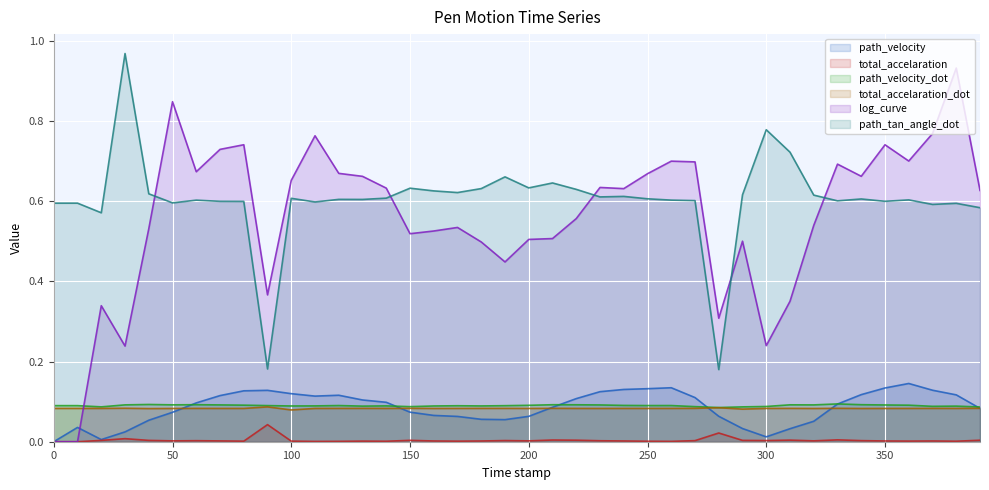

At how many categories does at least one series exceed 0?

40